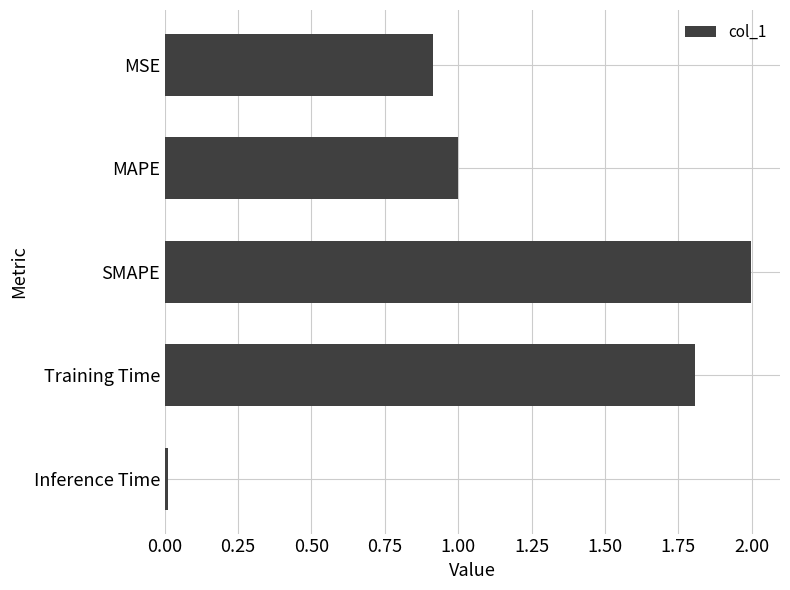

Is it true that the value at MAPE is 1.7?

False